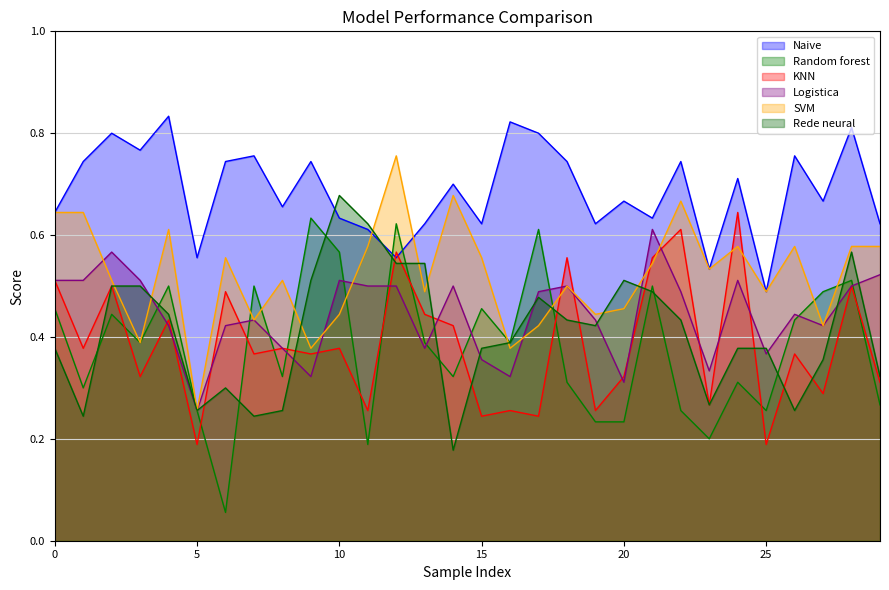

The SVM series shows 0.5 at 21. True or false?

True